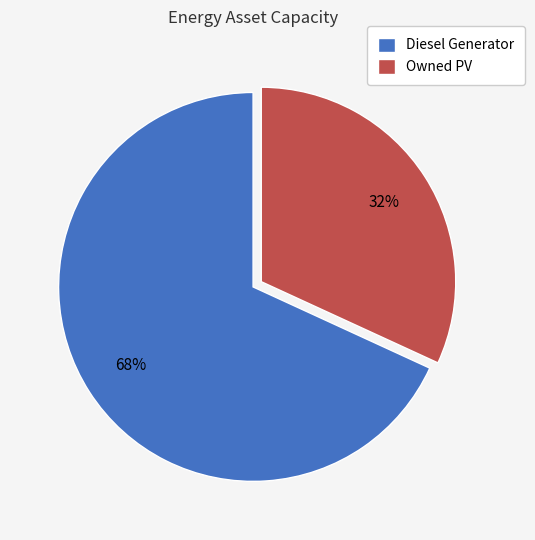

Which slice represents more than half of the pie?

Diesel Generator